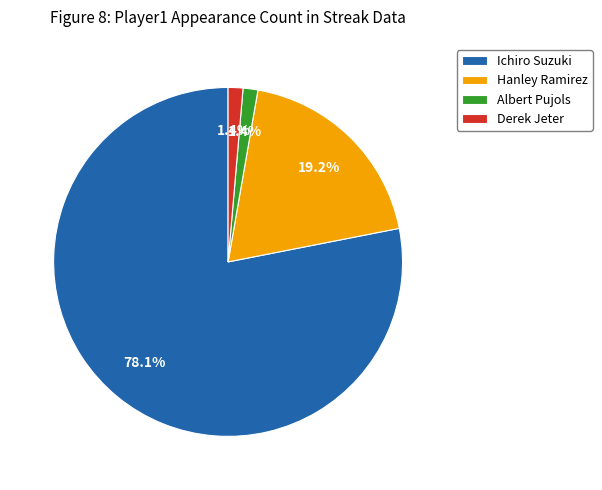

To the nearest percent, what portion does Hanley Ramirez represent?

19%